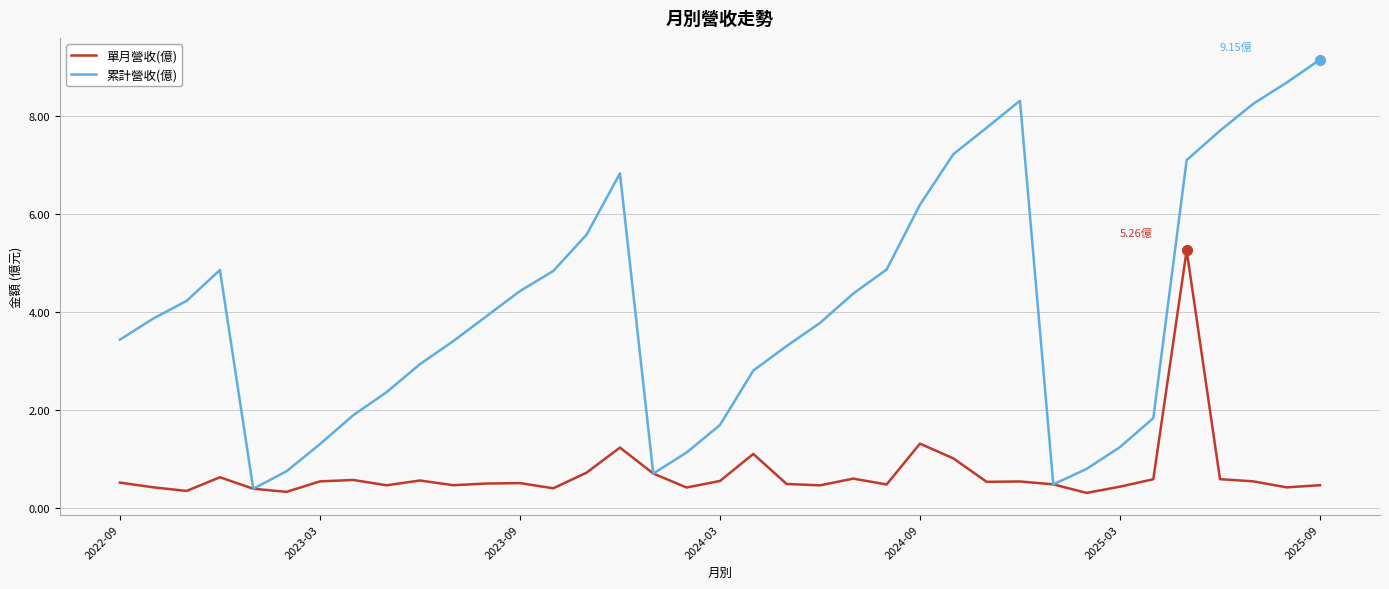

Which series has the largest range (max minus min)?

累計營收(億)